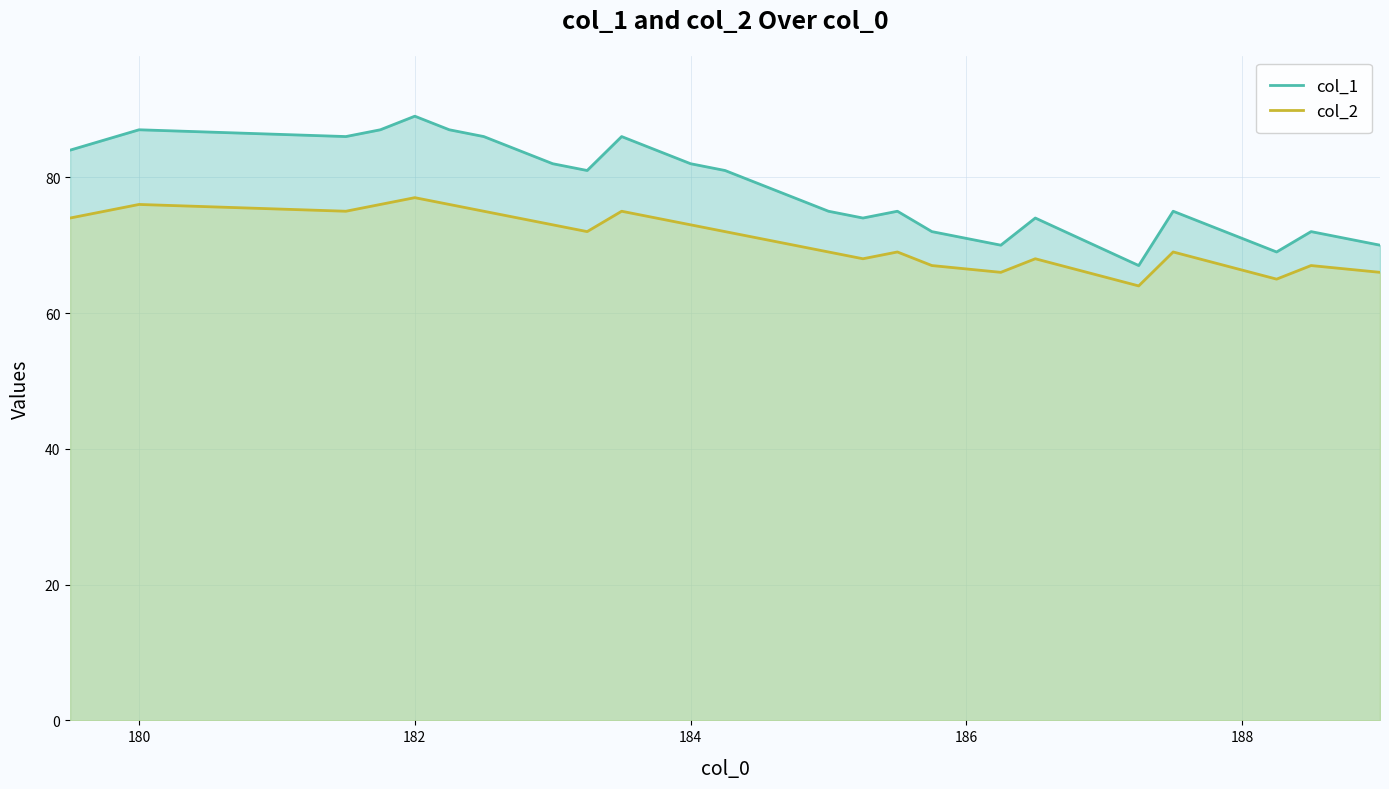

True or false: col_2 and col_1 cross at least once.

False